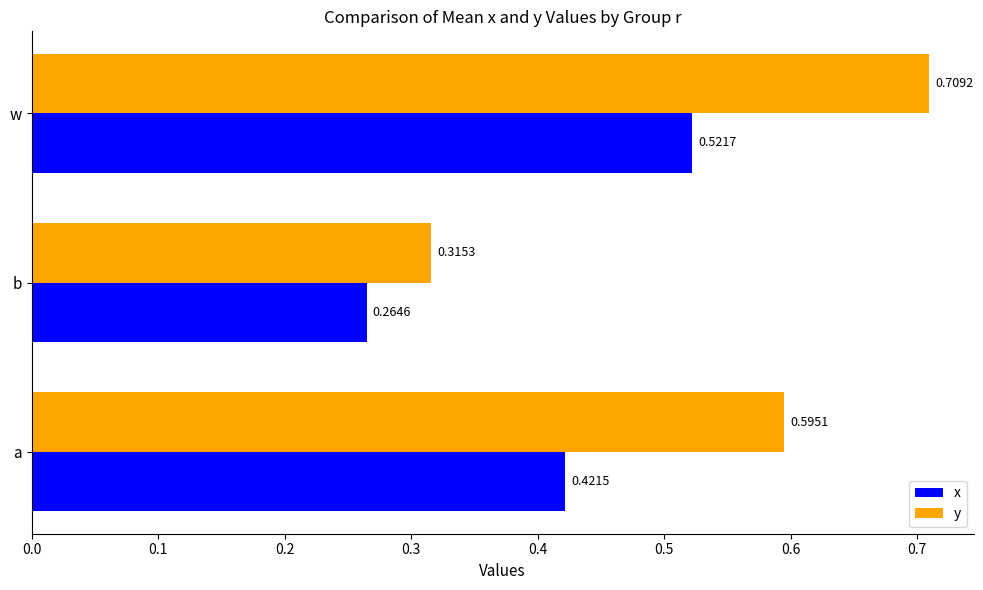

List the series in order of their overall mean, lowest first.

x, y